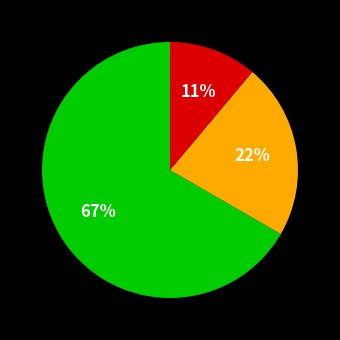

To the nearest percent, what is the difference between the largest and smallest slice percentages?

56%